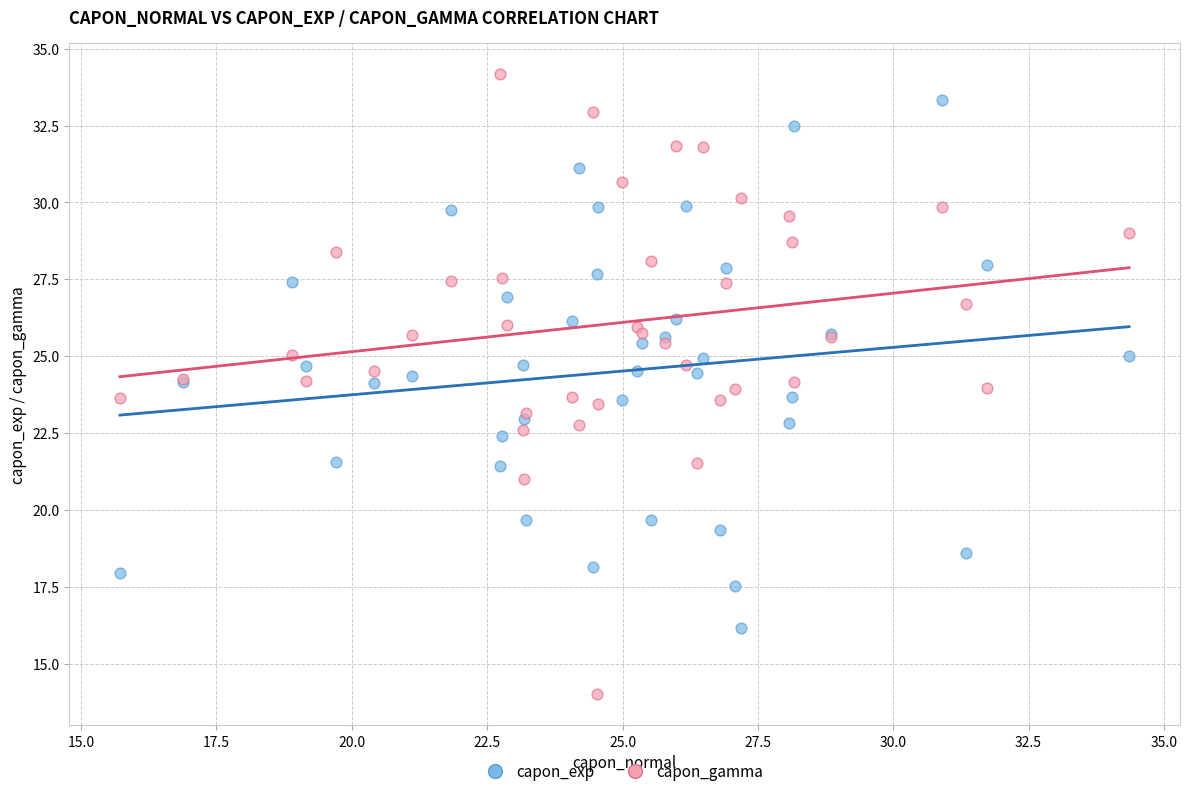

Which series contains the lowest Y value?

capon_gamma